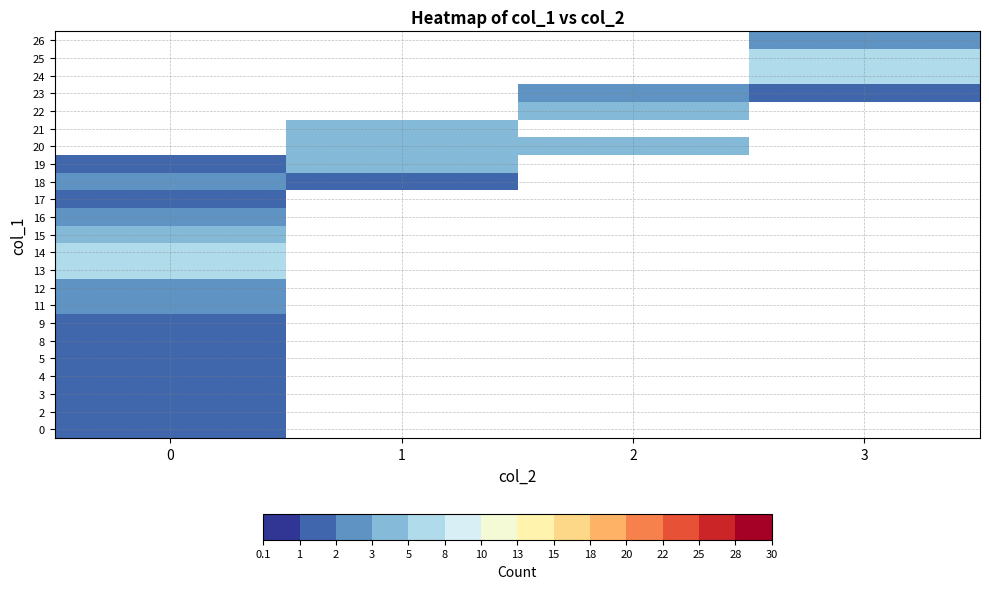

How many values in row_11 are above zero?

1